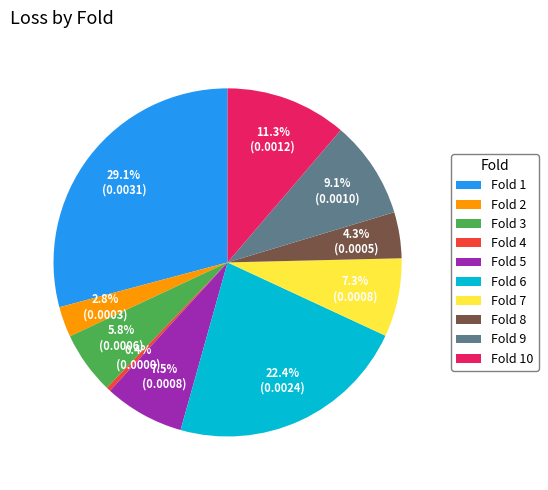

Does any single category account for the majority?

No